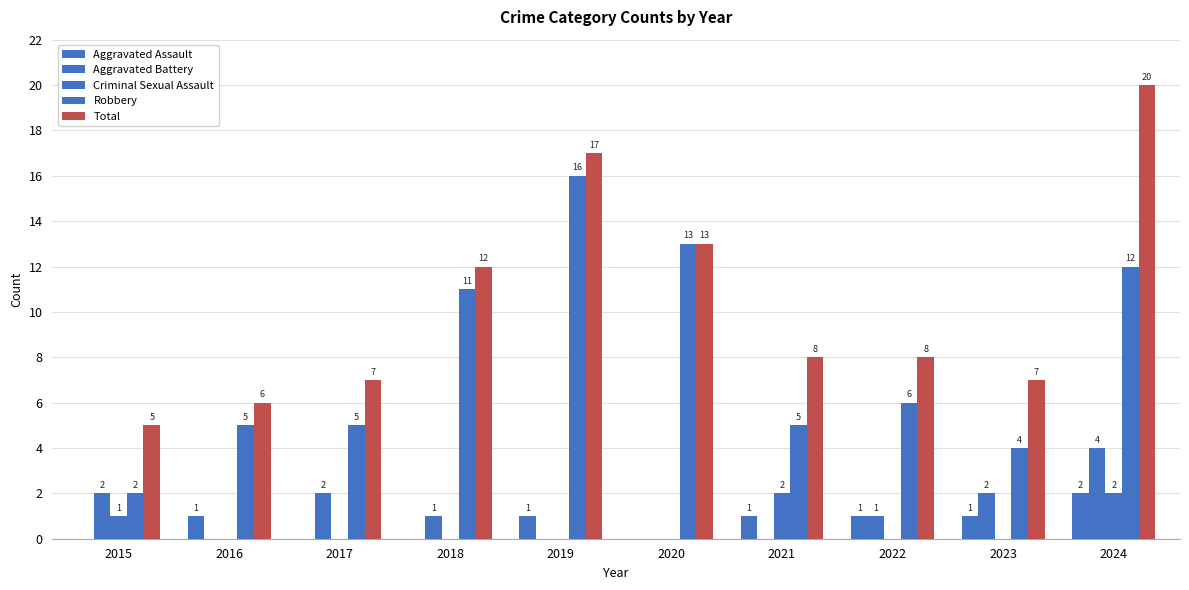

Are the bars horizontal?

No